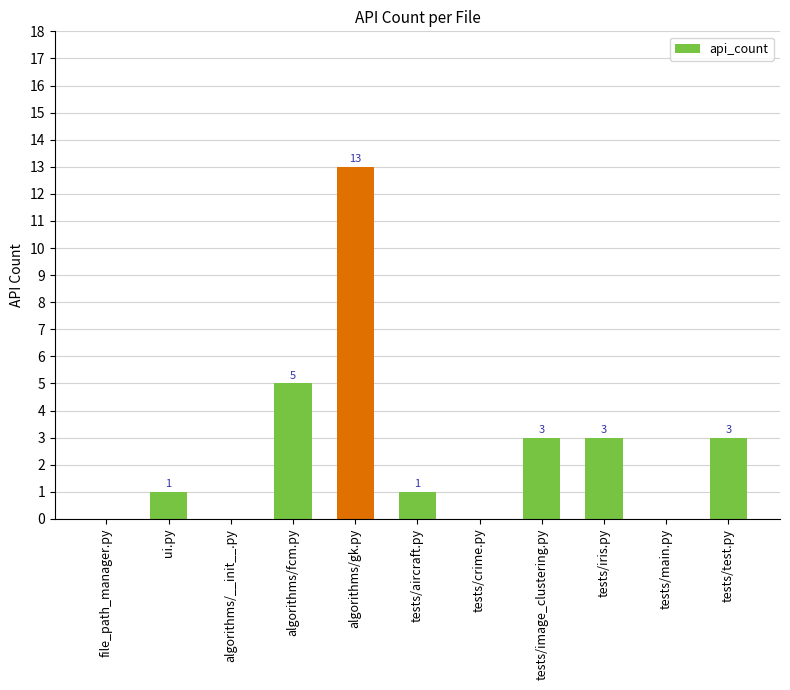

Which category has the highest value across all series?

algorithms/gk.py